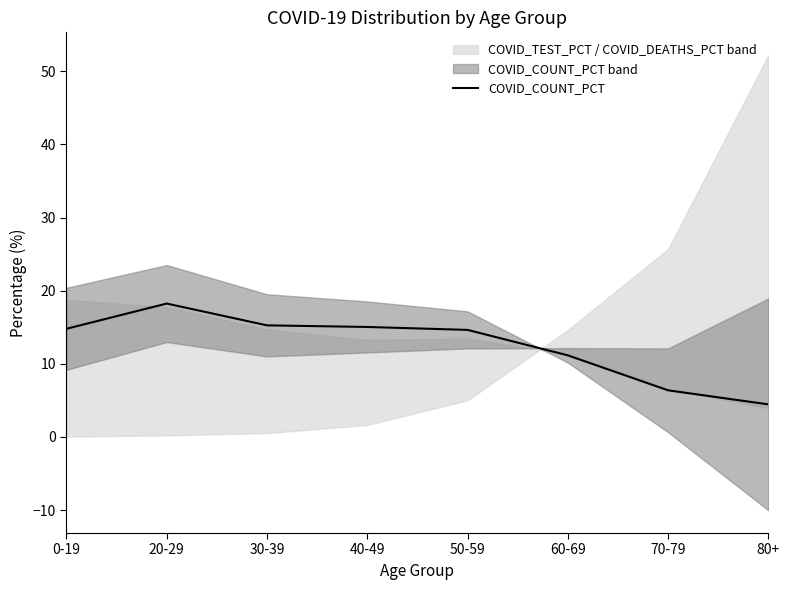

Is it true that the value at 50-59 is 14.6?

True